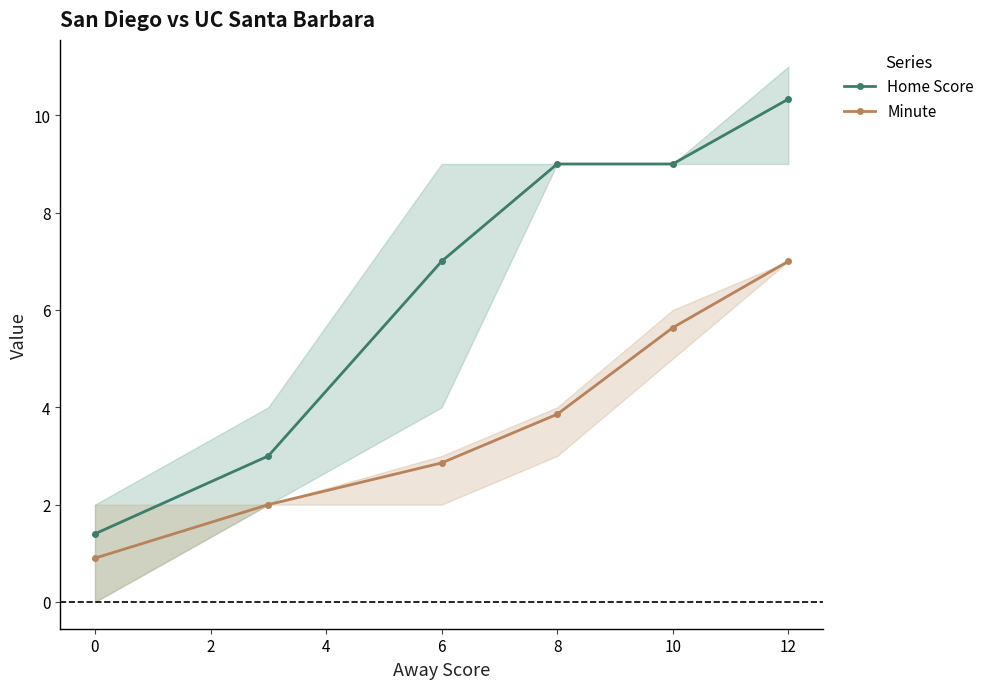

What is the difference between the second highest and second lowest values in the Home Score series?

6.0